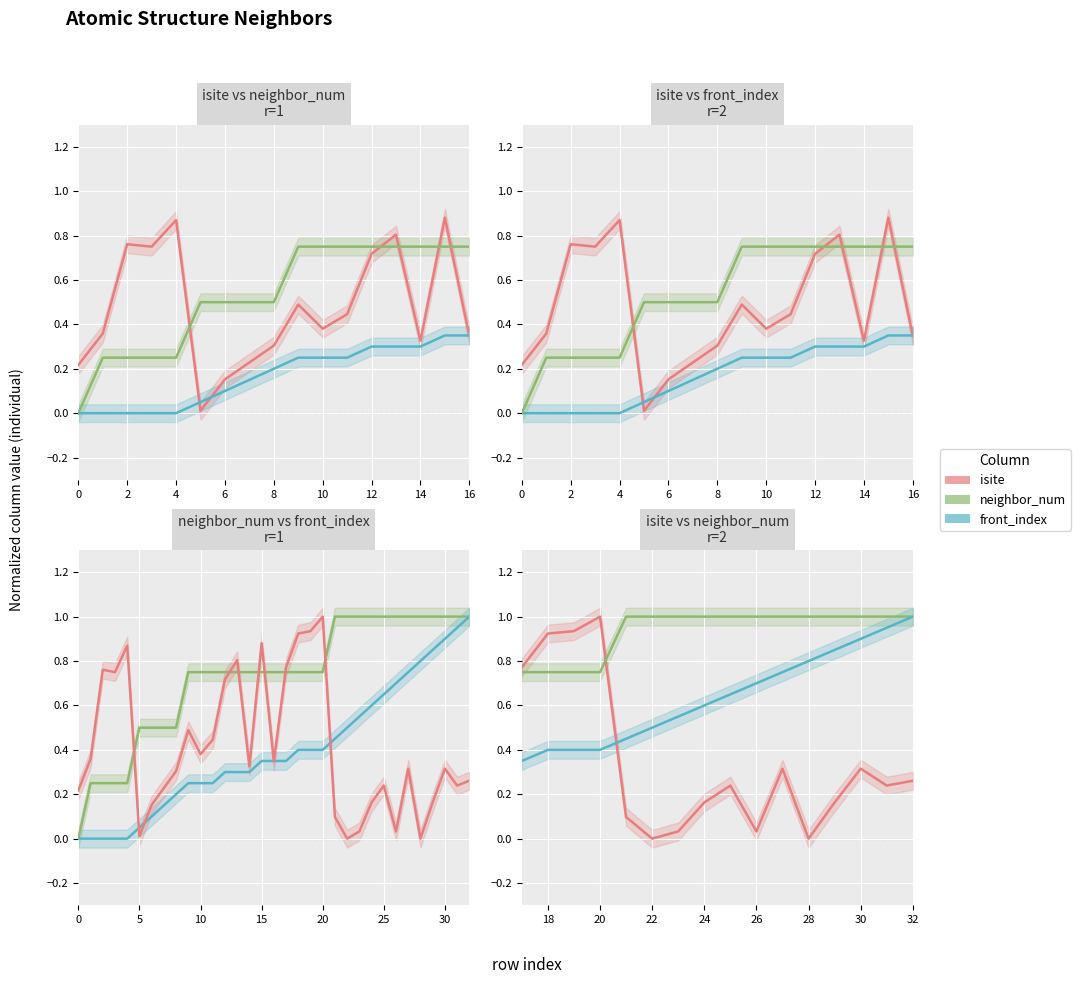

Which category has the highest value across all series?

20